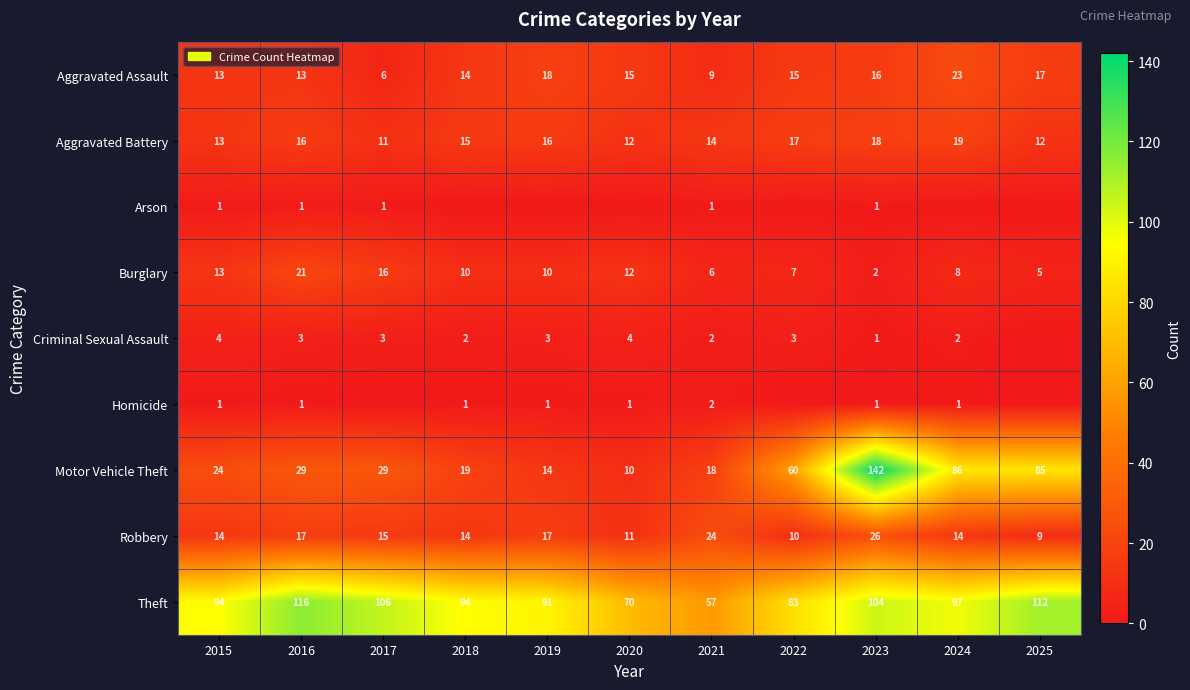

What is the difference between the second highest and second lowest values in the Motor Vehicle Theft series?

72